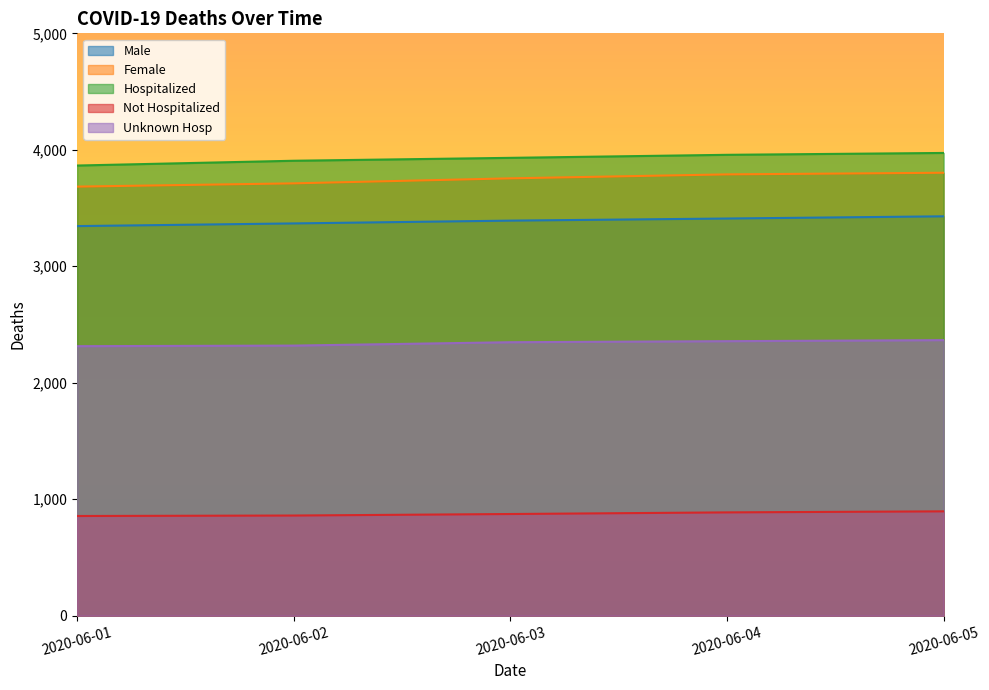

Which series changed the most between 2020-06-02 and 2020-06-05?

Female